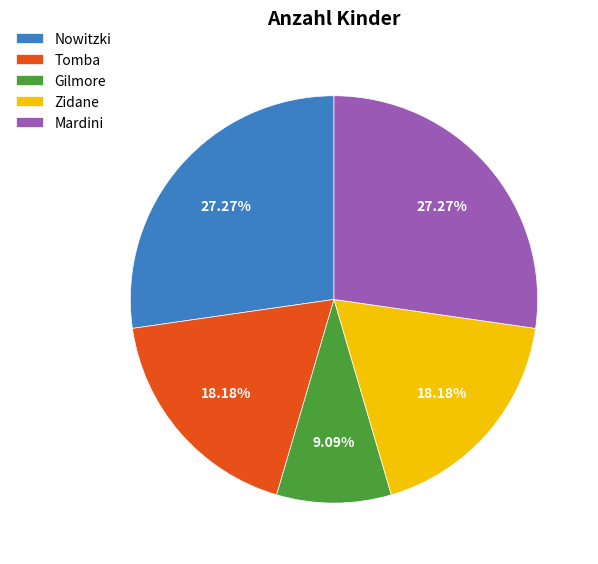

Which has a higher value, Nowitzki or Gilmore?

Nowitzki